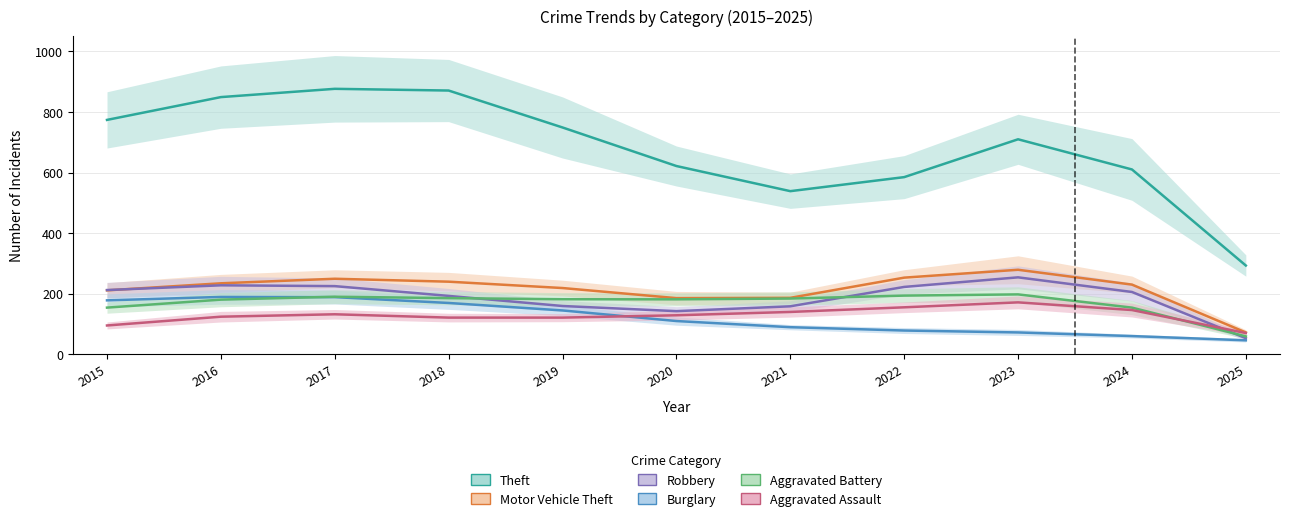

What is the value of the Motor Vehicle Theft point at the 3rd from the left?

247